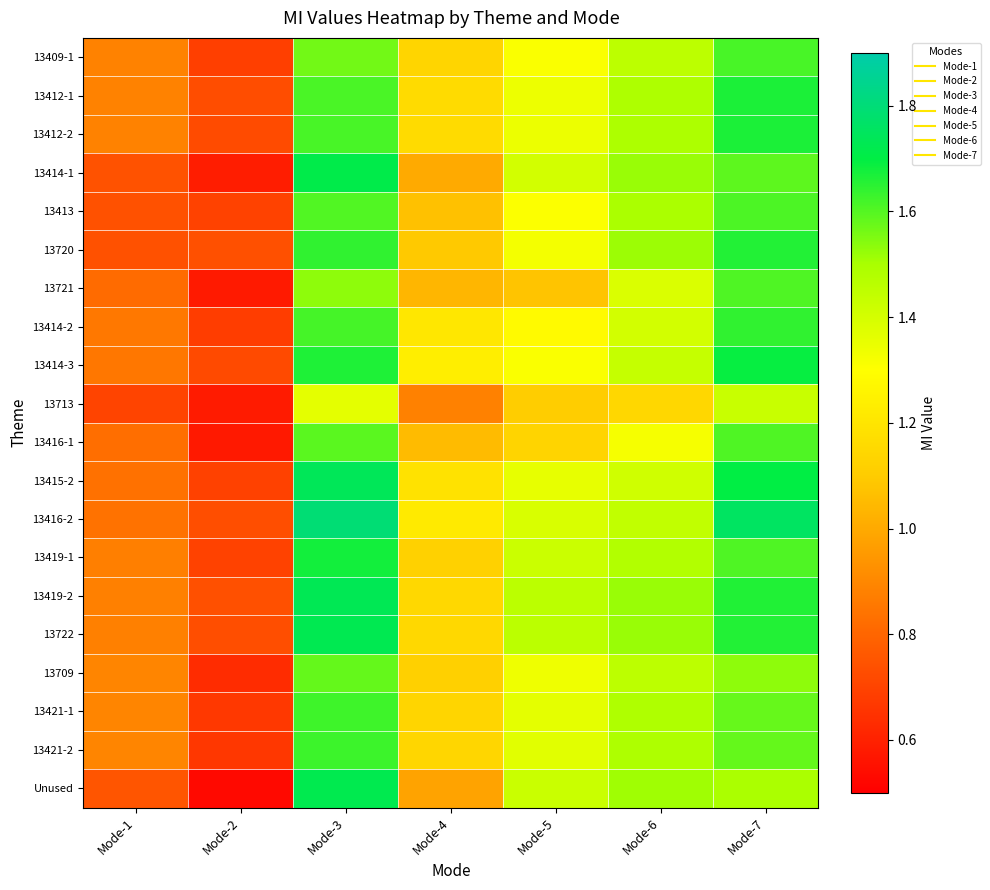

What is the difference between the highest and lowest values at Mode-4?

0.4